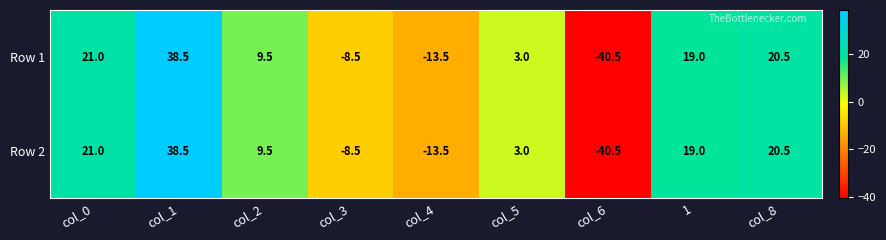

True or false: Row 1 has a value of -40.5 at col_6.

True